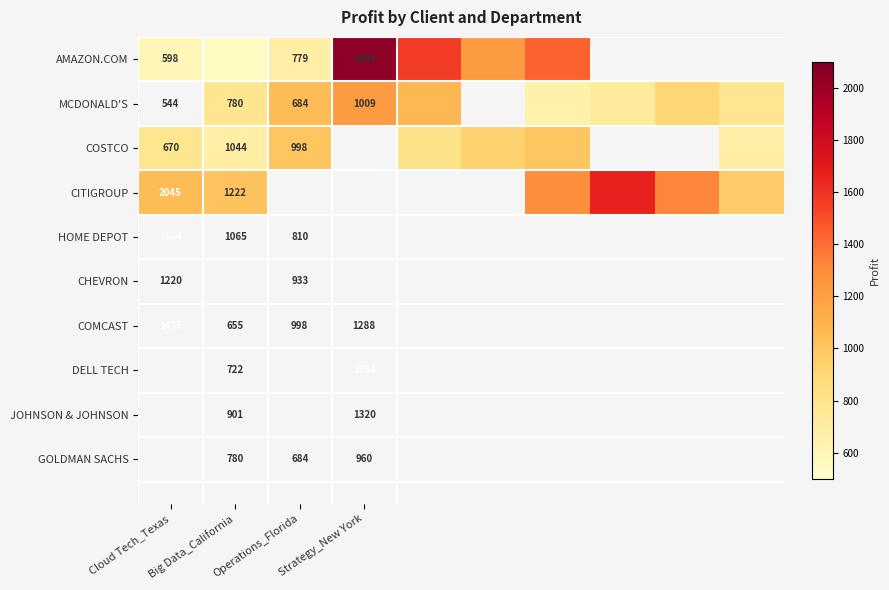

The value of MCDONALD'S at Operations_Florida is 684. True or false?

True